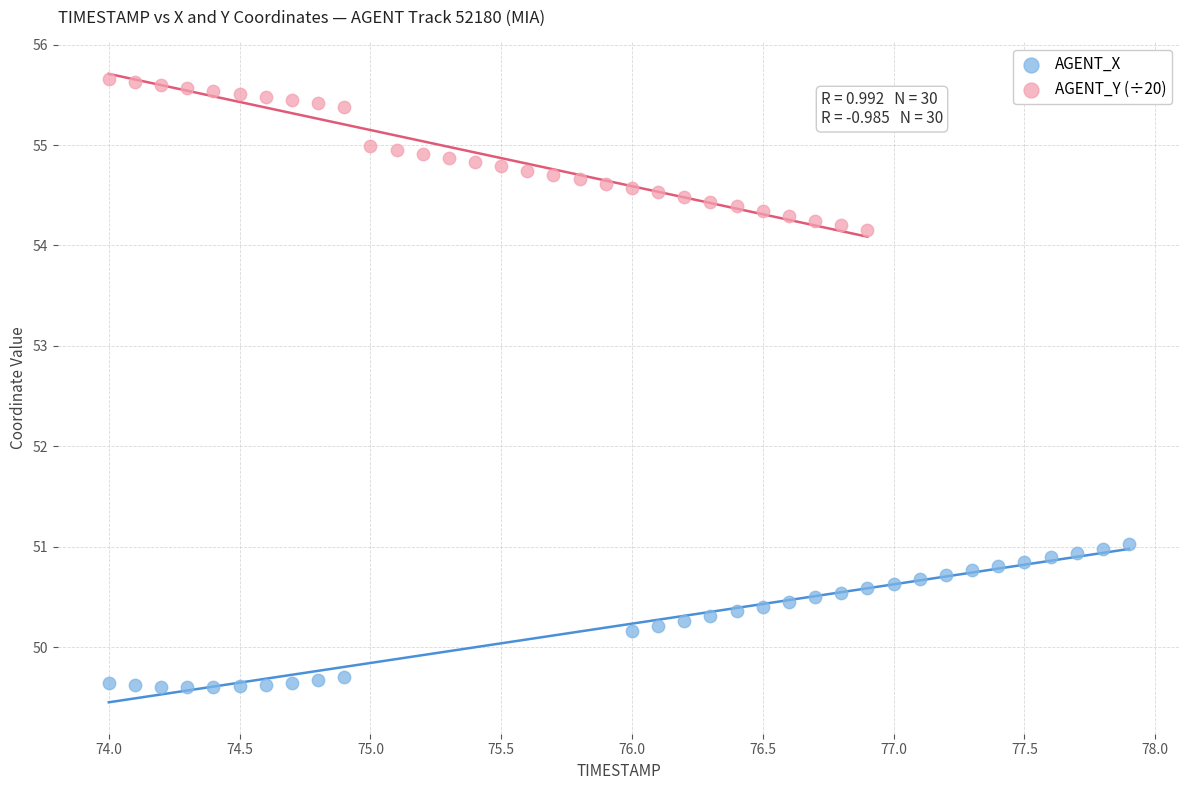

Which series contains the lowest Y value?

AGENT_X